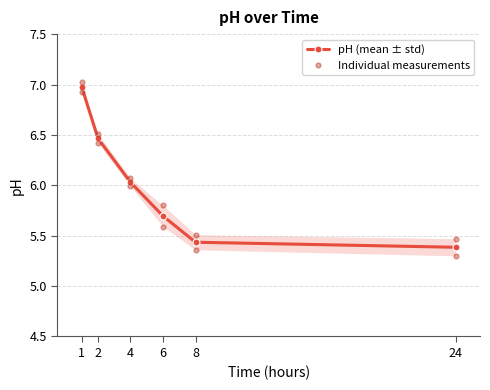

True or false: pH (mean ± std) has a value of 1.6 at 1.

False